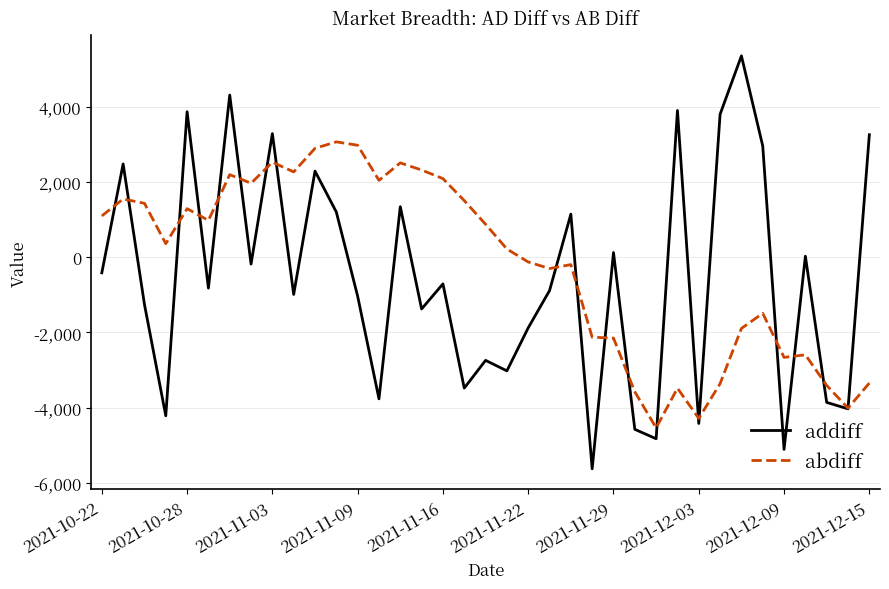

Which series has the widest spread of values?

addiff